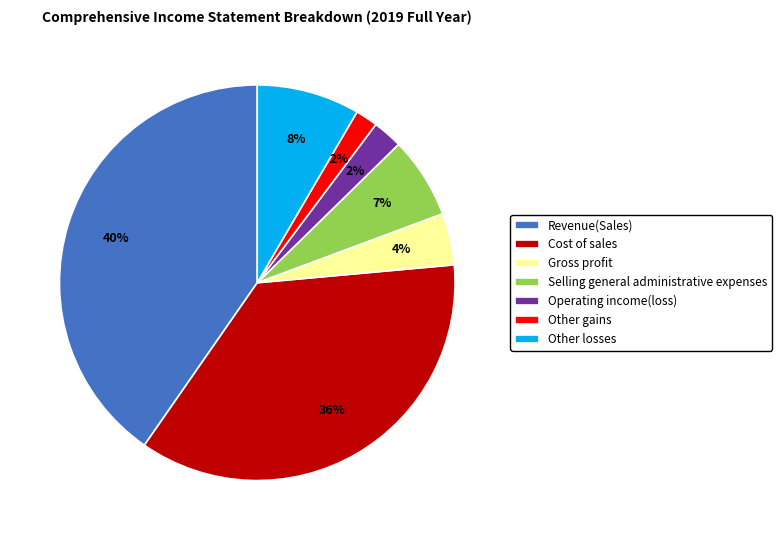

Does any single category account for the majority?

No